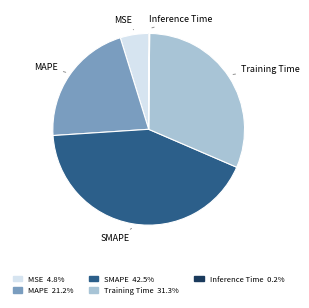

What is the largest slice in the pie chart?

SMAPE